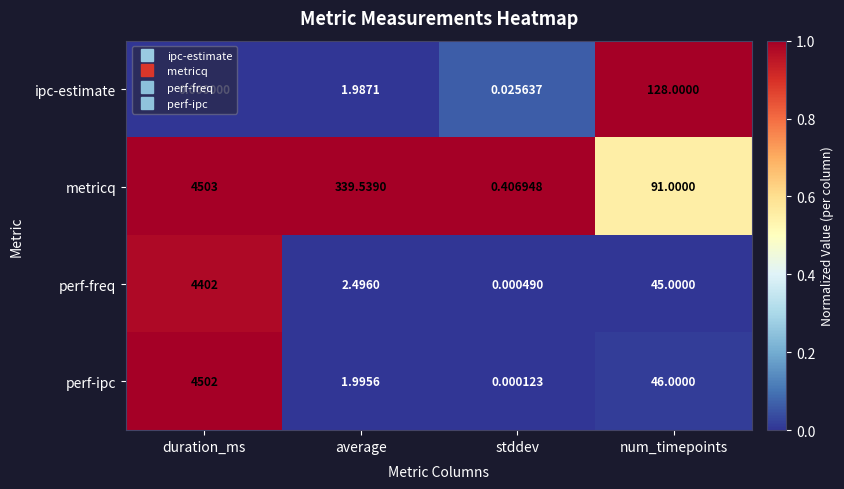

Where does the ipc-estimate series first go above 1?

average